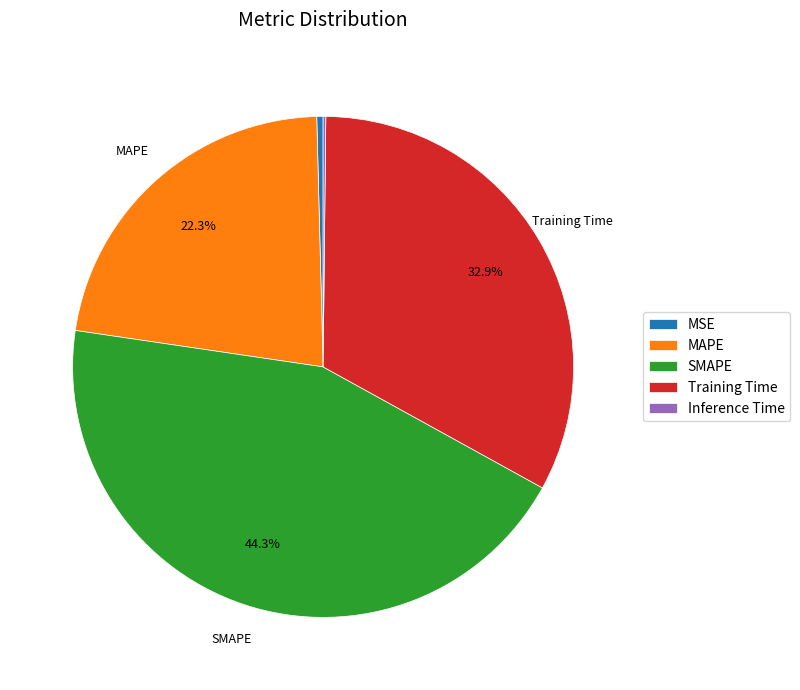

Is Training Time the majority of the pie?

No